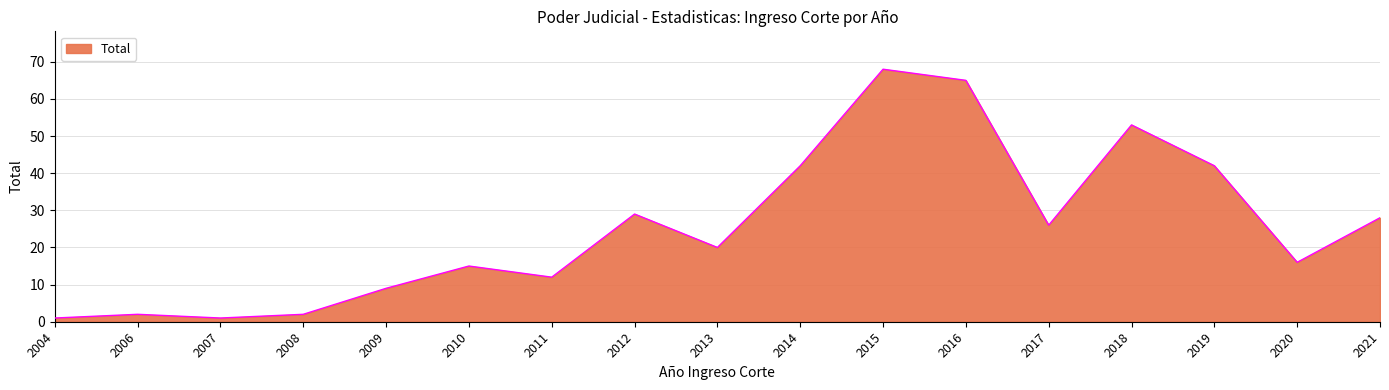

What is the average value?

25